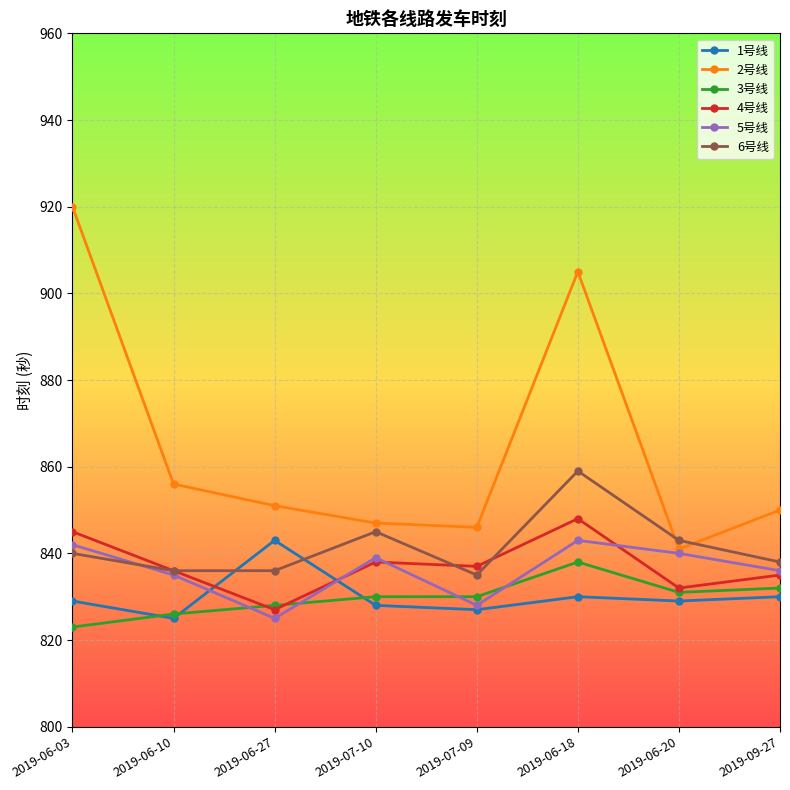

What is the difference between the maximum and minimum values in the 4号线 series?

21